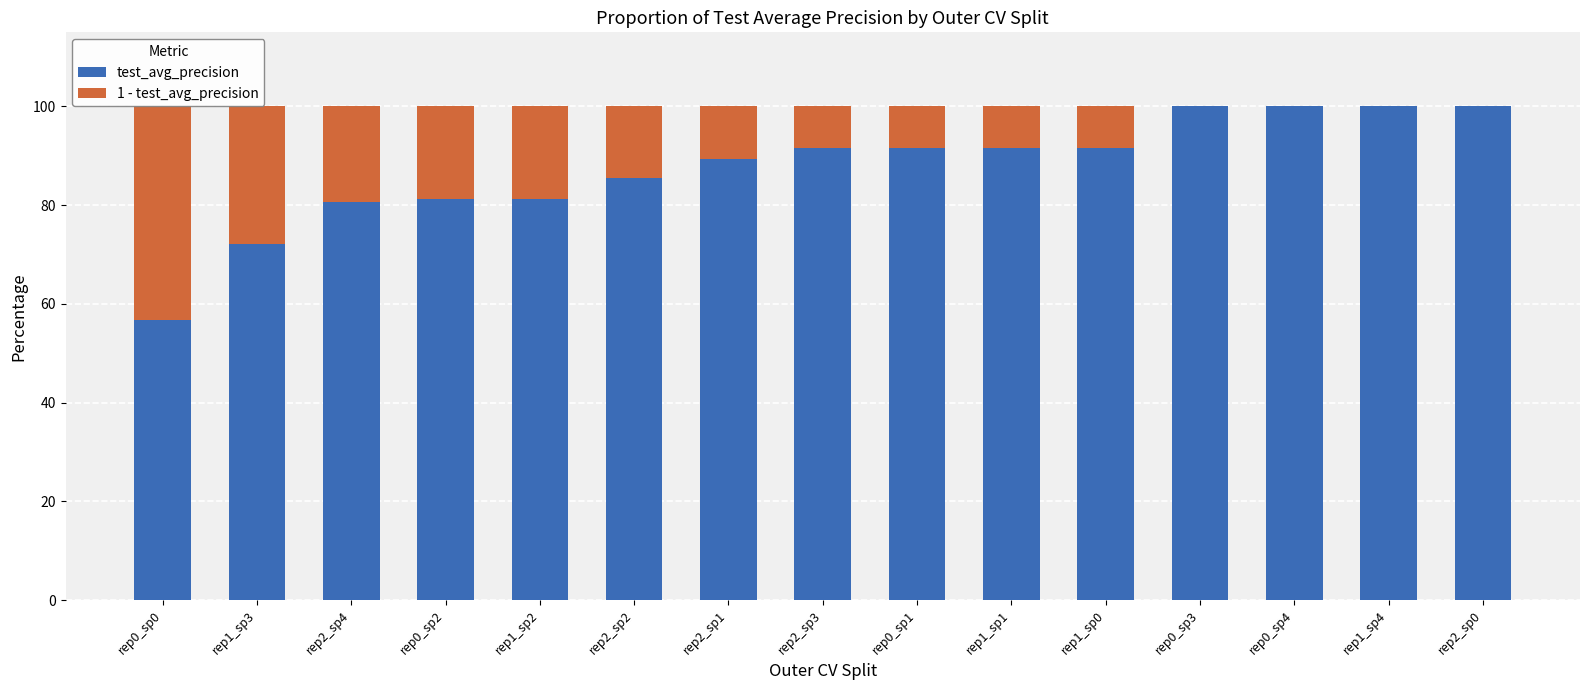

True or false: test_avg_precision has a value of 80.6 at rep2_sp4.

True